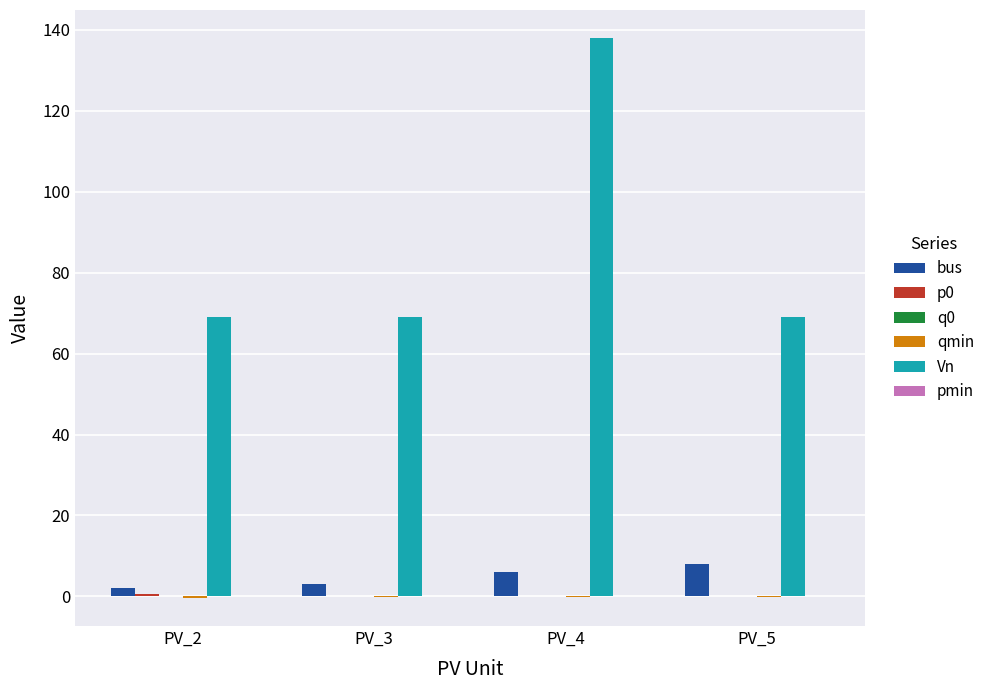

Count the number of data series in this chart.

6